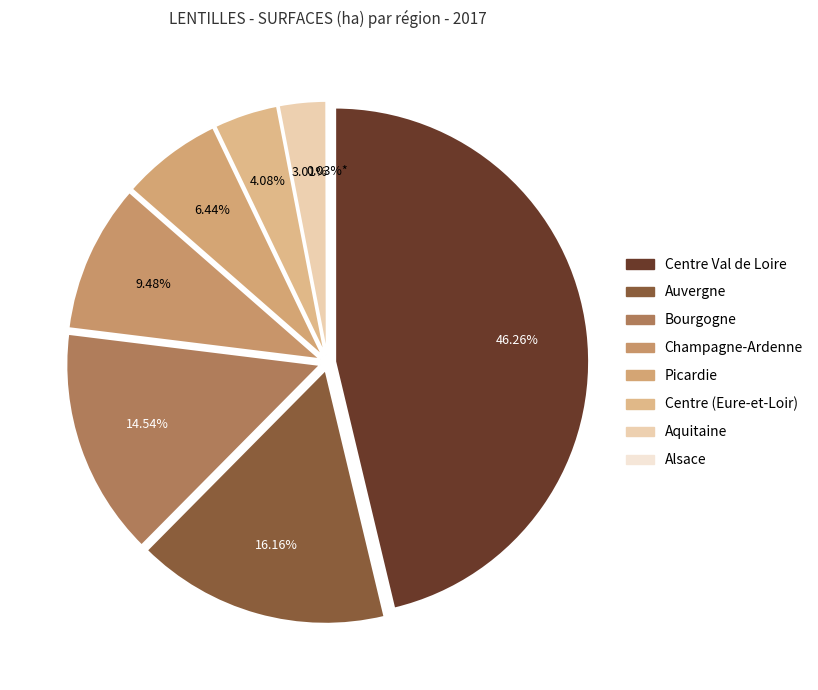

Count the number of slices in the pie.

8